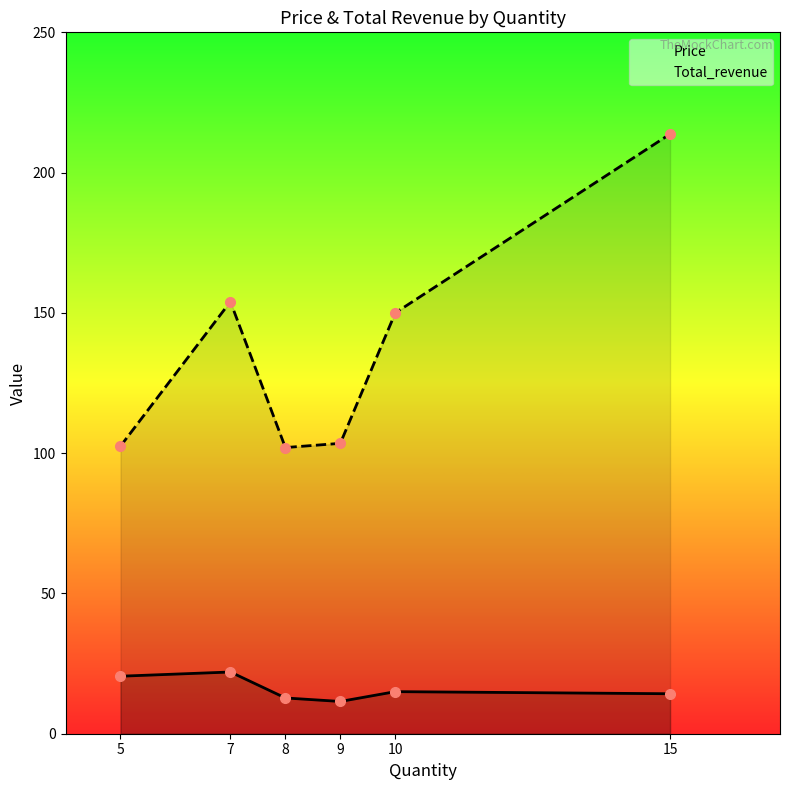

What is the difference between the Total_revenue values at 7 and 5?

51.5